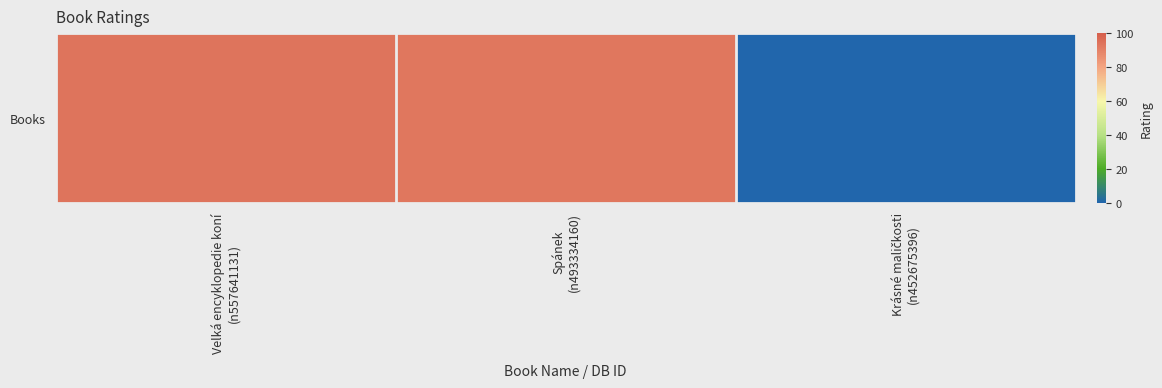

Is it true that the value at Krásné maličkosti
(n452675396) is -53?

False